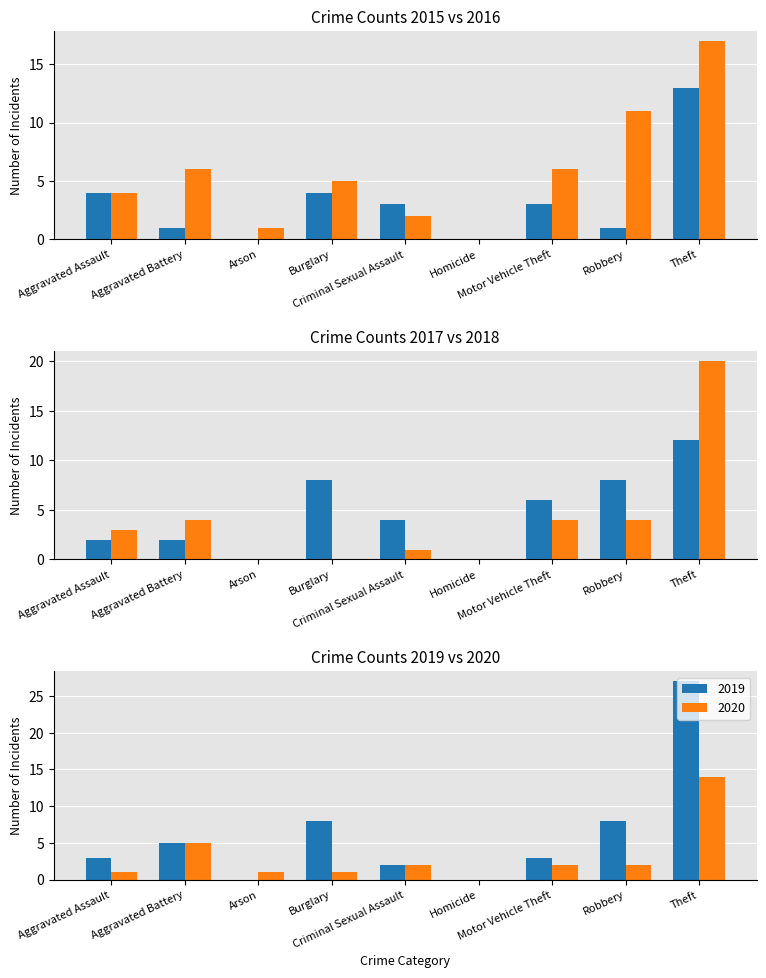

What is the value of the 2017 bar at the 1st from the left?

2